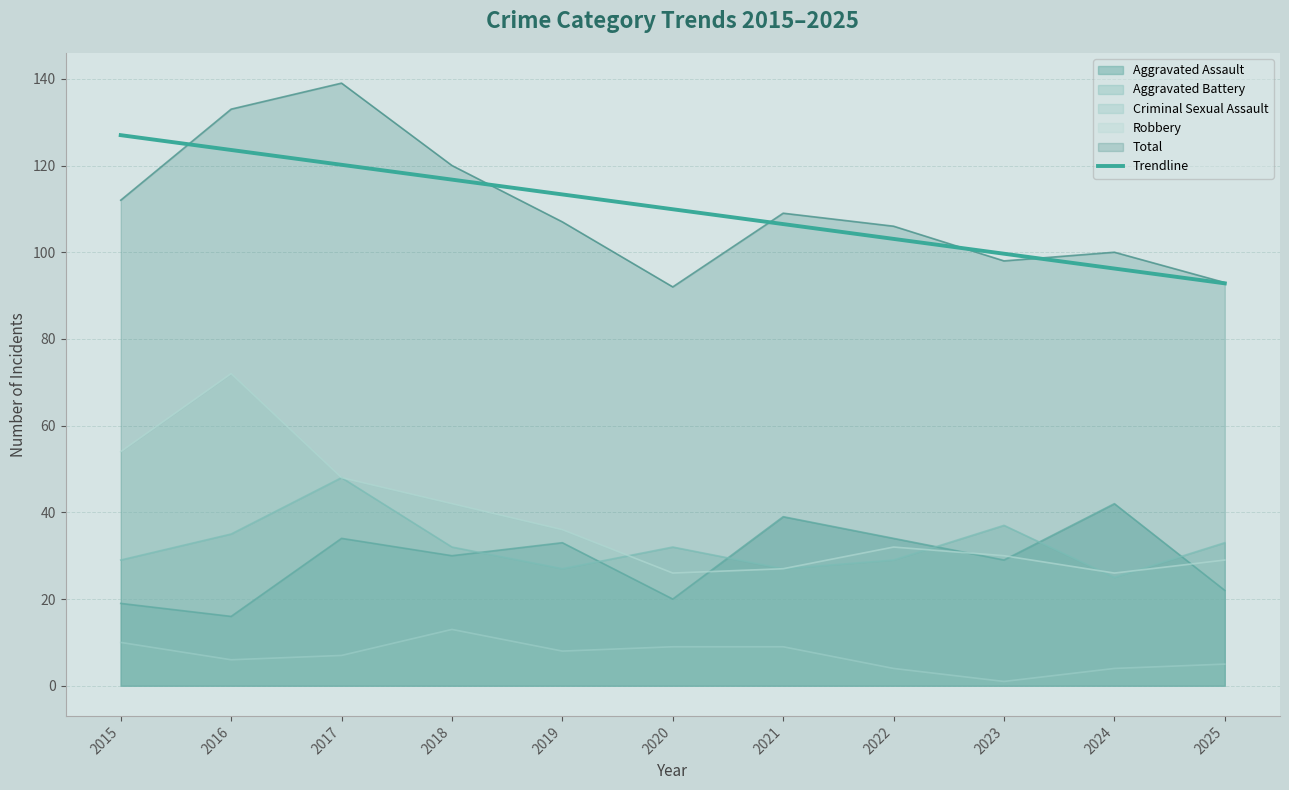

True or false: Trendline and Robbery intersect in this chart.

False